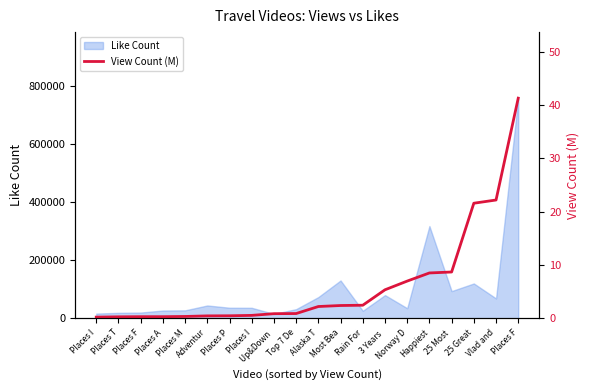

How many lines are shown in the chart?

1